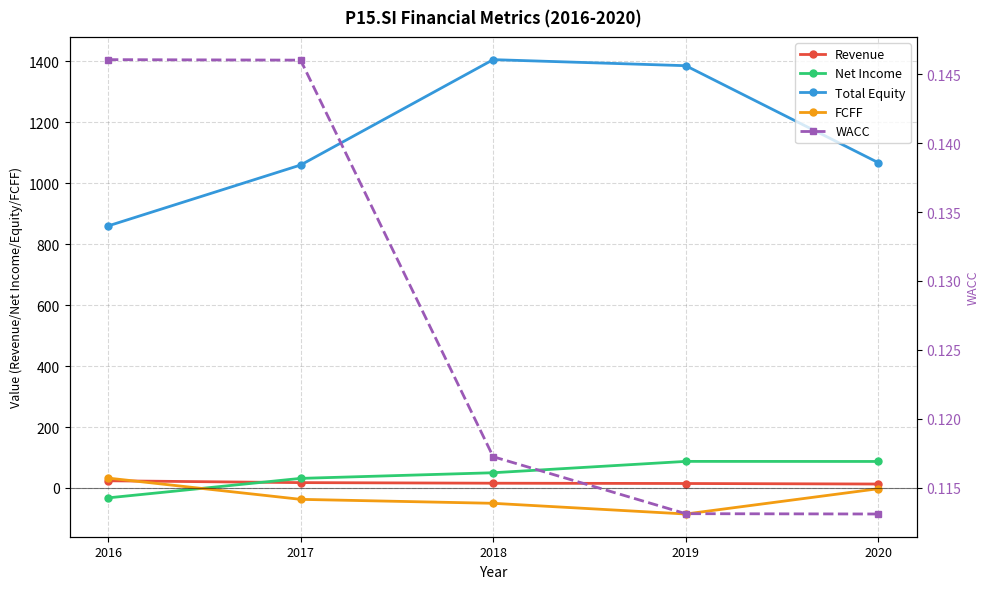

How many WACC values are between 0 and 1?

5